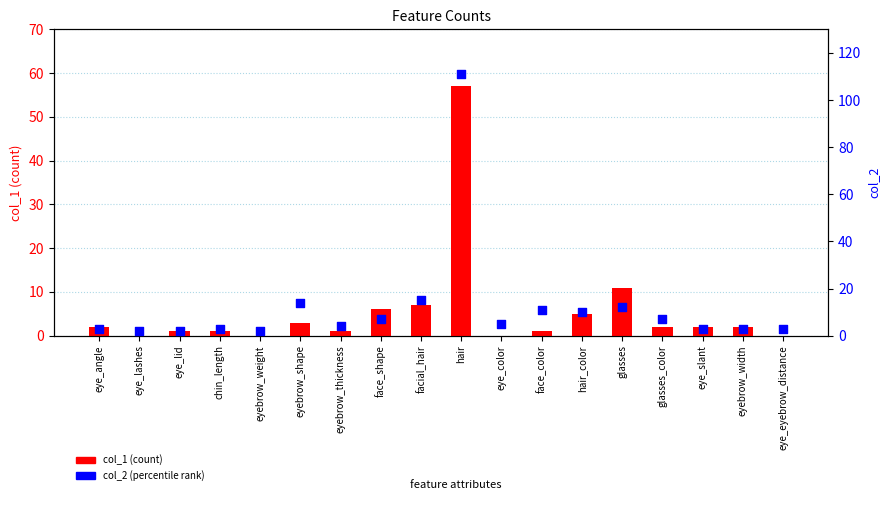

Which series has the largest Y range (max minus min)?

col_2